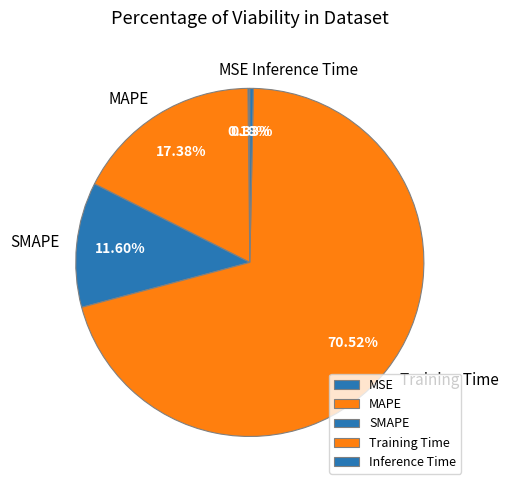

What is the majority slice?

Training Time